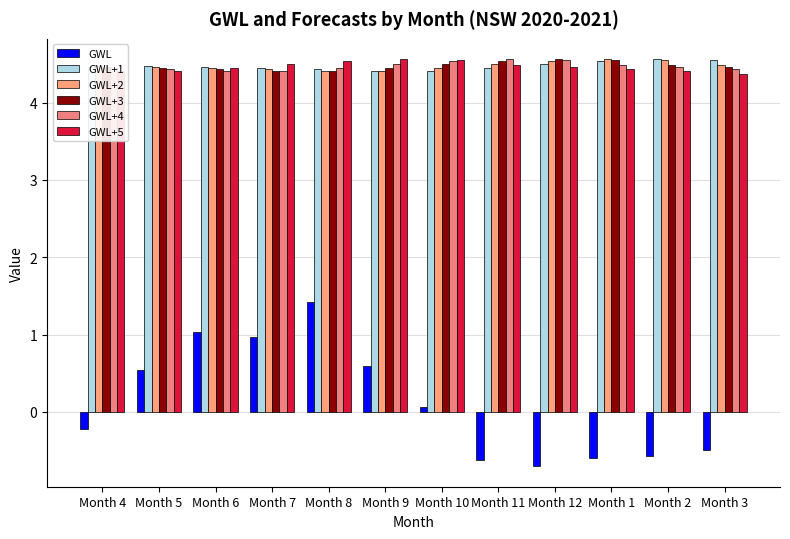

How many categories are shown in the chart?

12